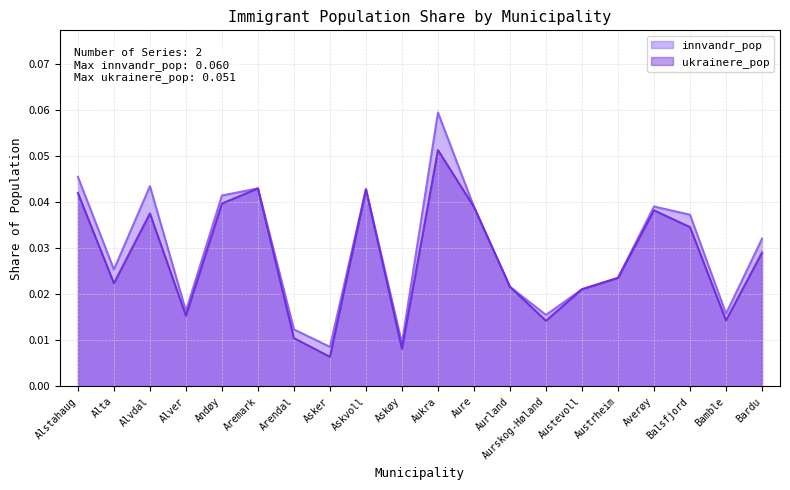

Reading left to right, what are all the values shown in this chart?

innvandr_pop: Alstahaug=0.0	Alta=0.0	Alvdal=0.0	Alver=0.0	Andøy=0.0	Aremark=0.0	Arendal=0.0	Asker=0.0	Askvoll=0.0	Askøy=0.0	Aukra=0.1	Aure=0.0	Aurland=0.0	Aurskog-Høland=0.0	Austevoll=0.0	Austrheim=0.0	Averøy=0.0	Balsfjord=0.0	Bamble=0.0	Bardu=0.0
ukrainere_pop: Alstahaug=0.0	Alta=0.0	Alvdal=0.0	Alver=0.0	Andøy=0.0	Aremark=0.0	Arendal=0.0	Asker=0.0	Askvoll=0.0	Askøy=0.0	Aukra=0.1	Aure=0.0	Aurland=0.0	Aurskog-Høland=0.0	Austevoll=0.0	Austrheim=0.0	Averøy=0.0	Balsfjord=0.0	Bamble=0.0	Bardu=0.0